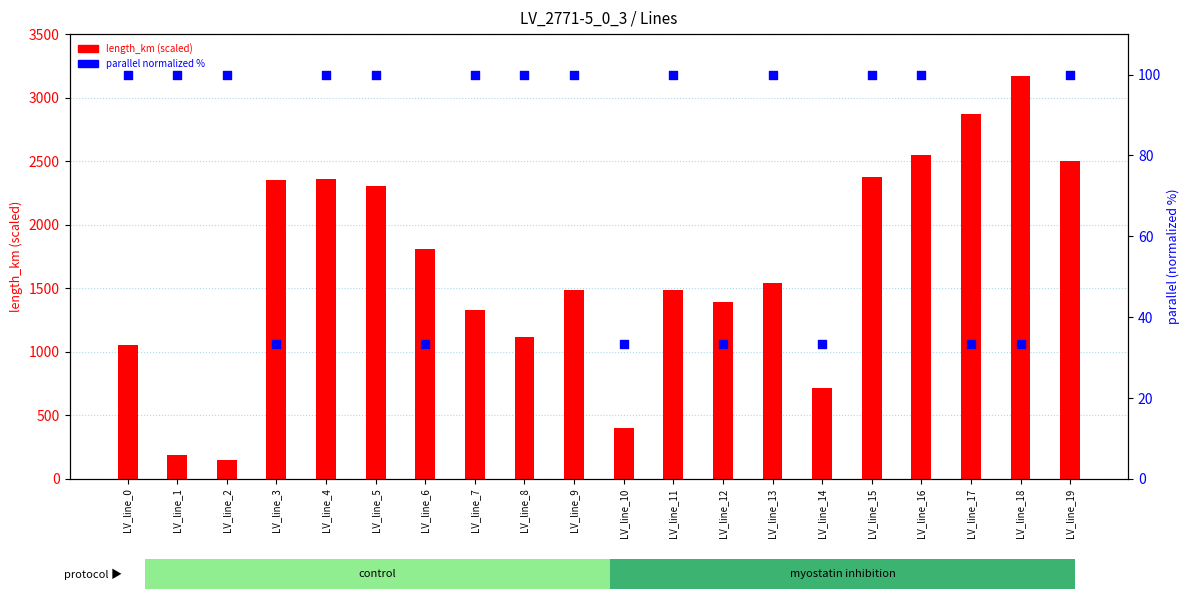

What is the total value across all series at LV_line_17?

2907.9